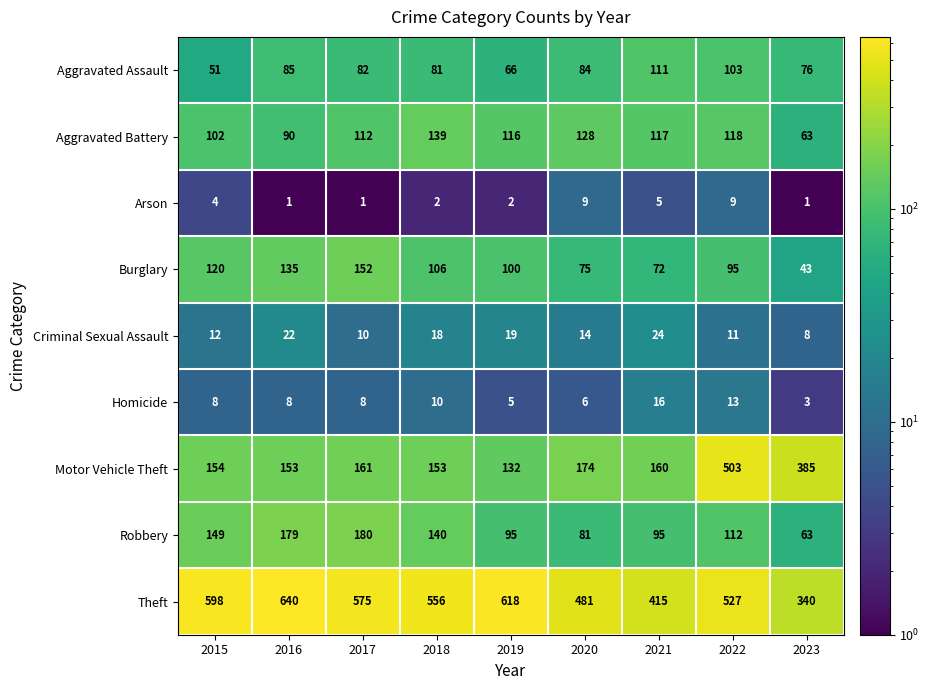

What is the smallest value displayed?

1